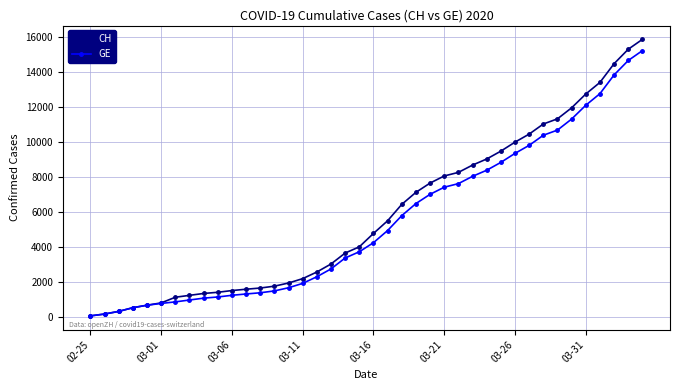

Which series has the largest range (max minus min)?

CH